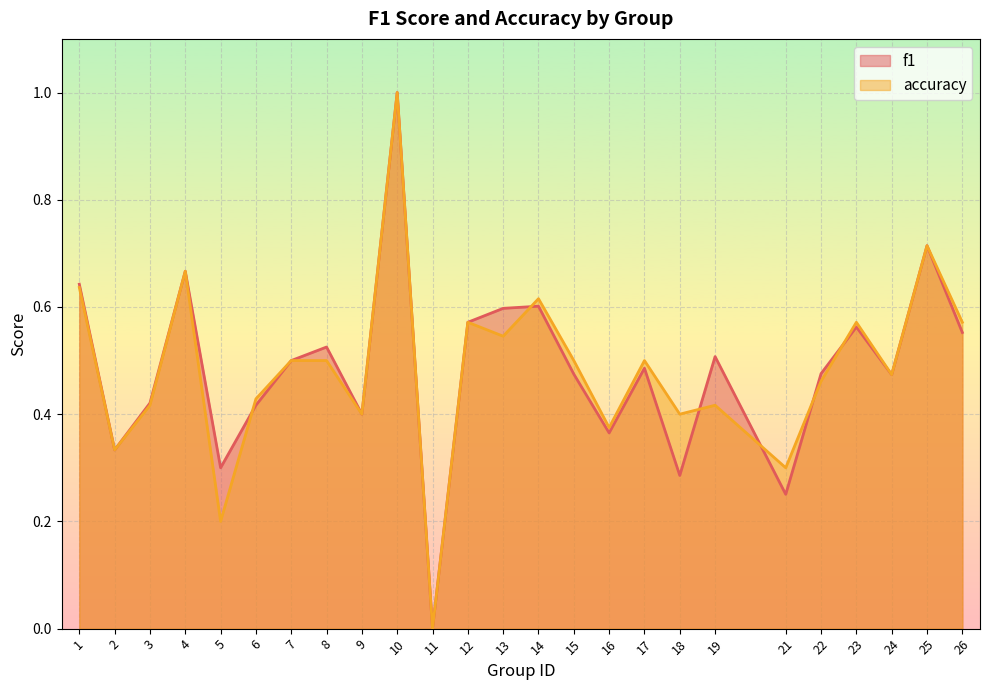

How many positive values does the f1 series have?

24